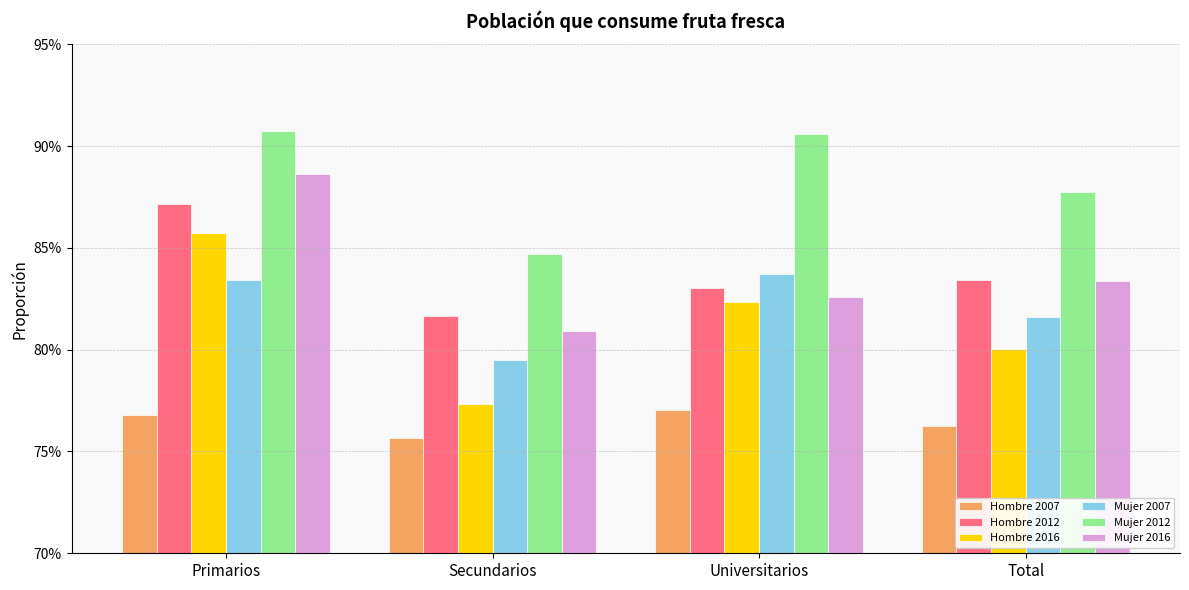

What is the maximum value shown in the chart?

0.9